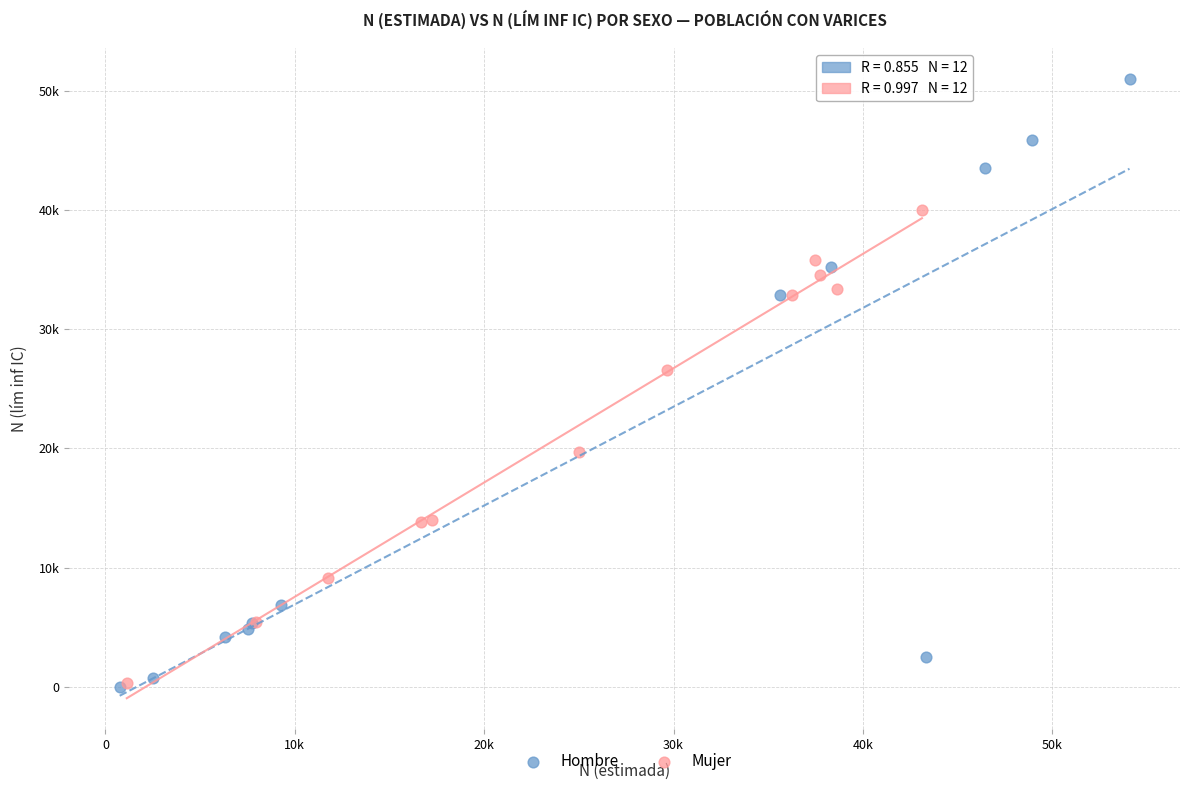

What are all the series names shown in the legend?

Hombre, Mujer